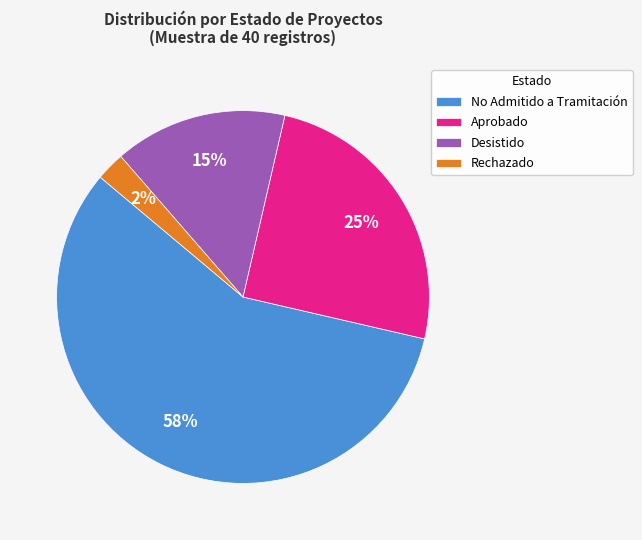

How many slices are in this pie chart?

4